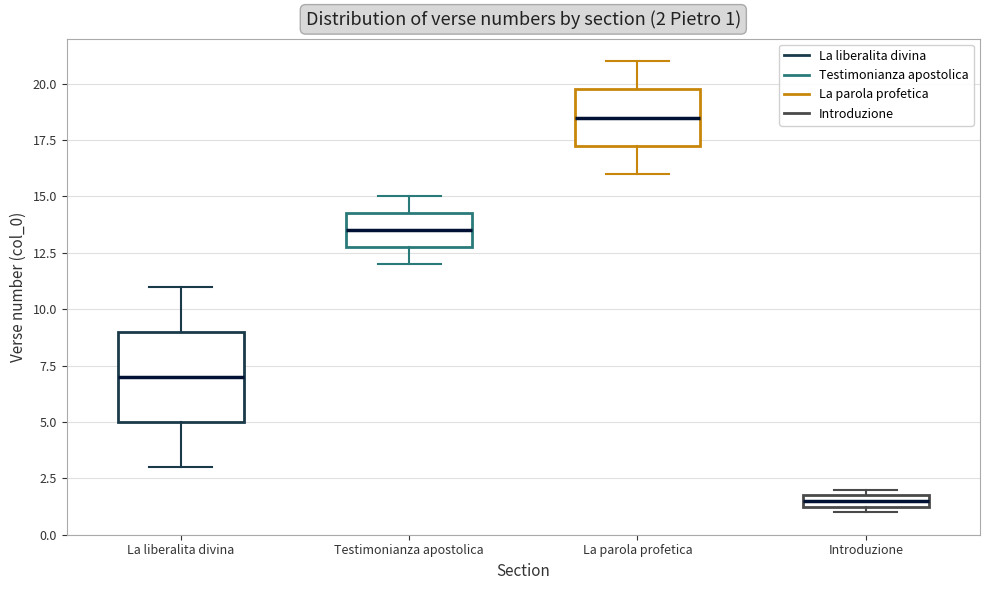

Which box's median line is the lowest?

Introduzione